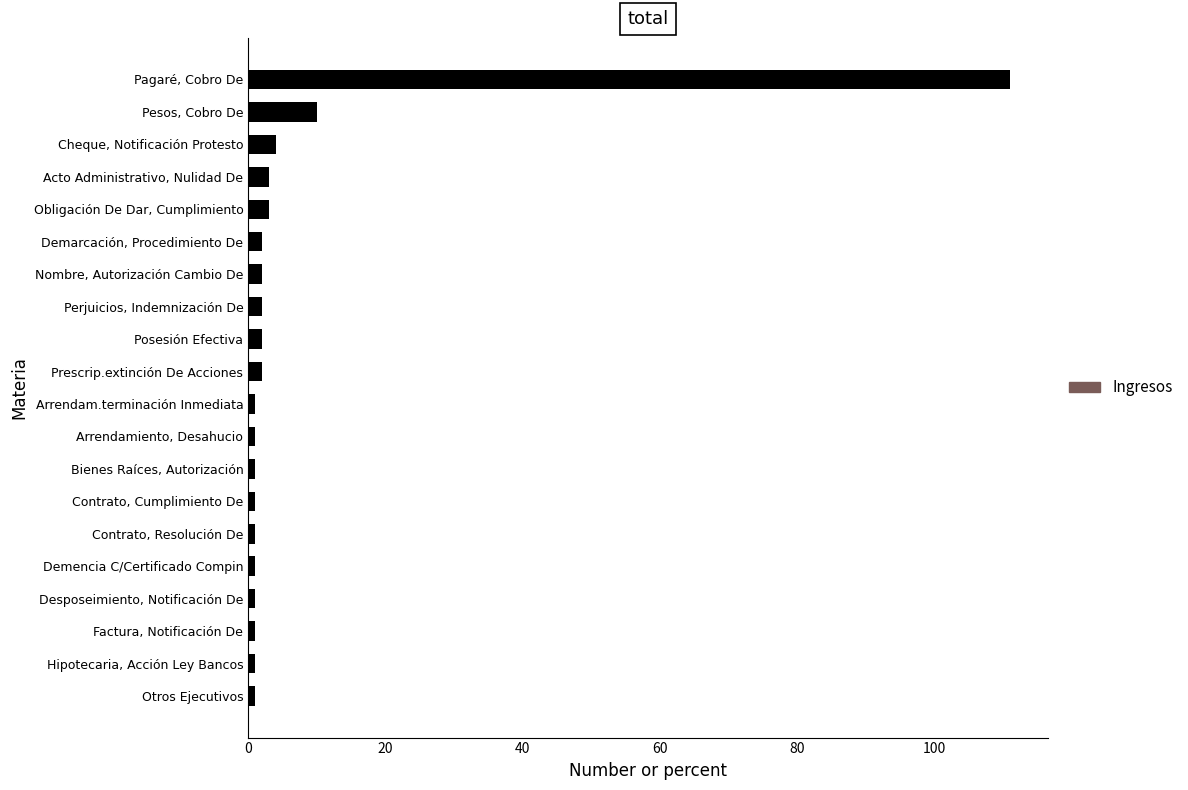

What is the average value?

8